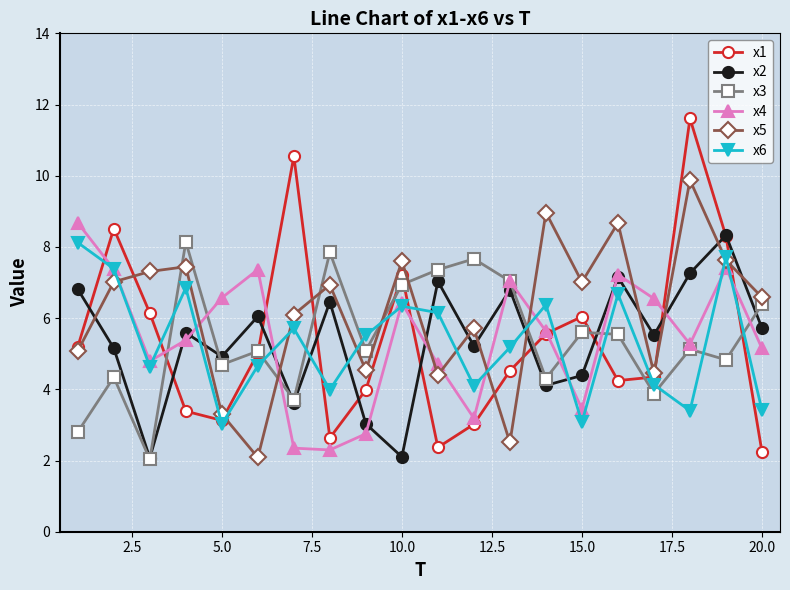

What are all the series names shown in the legend?

x1, x2, x3, x4, x5, x6